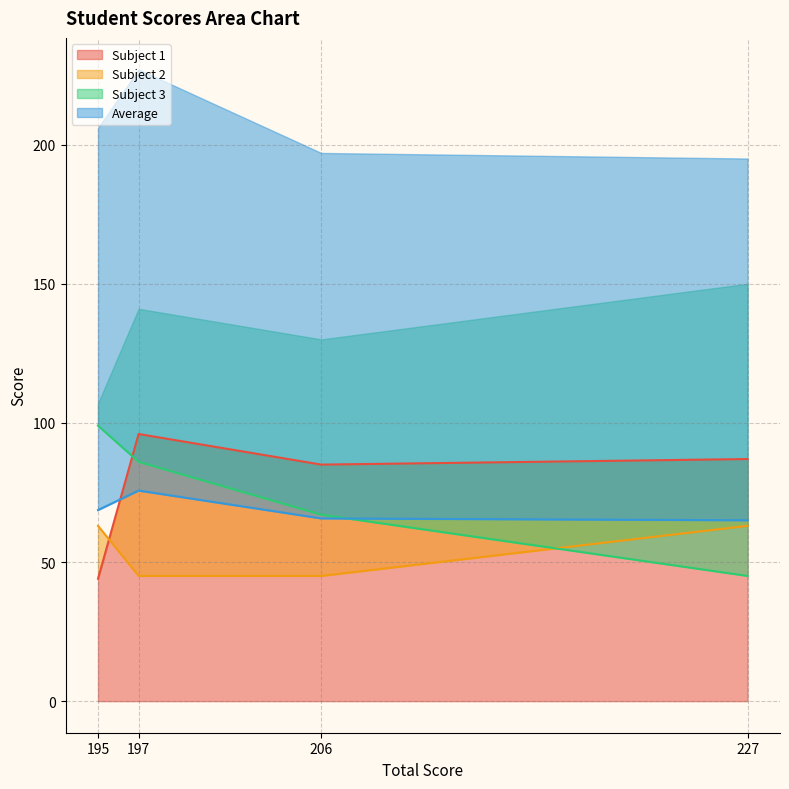

Which series has the widest spread of values?

Subject 3